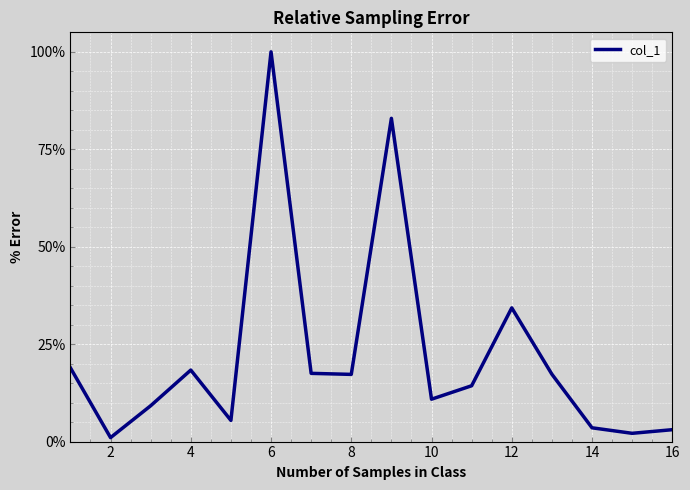

What is the greatest value displayed?

100.0